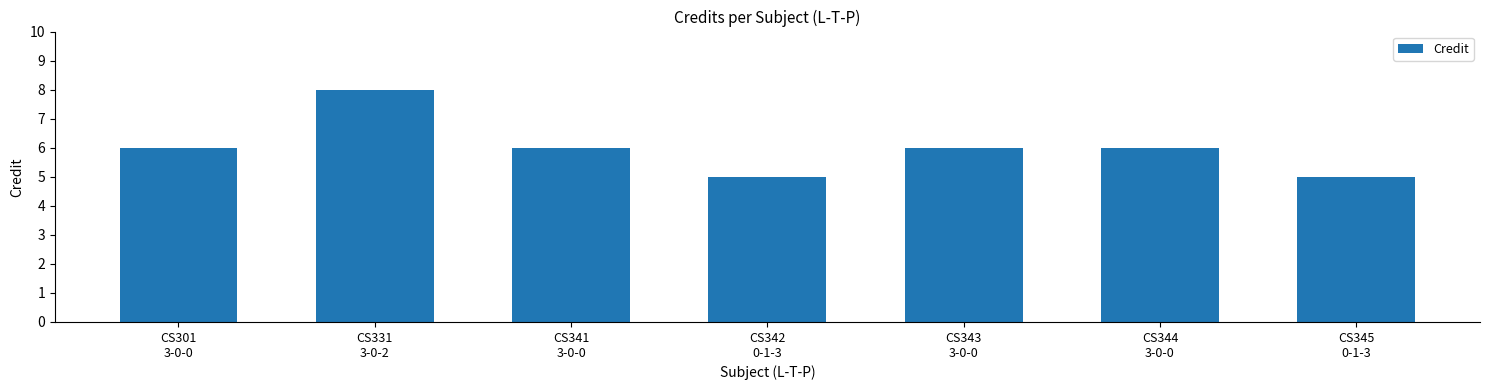

What is the value of the 1st bar from the left?

6